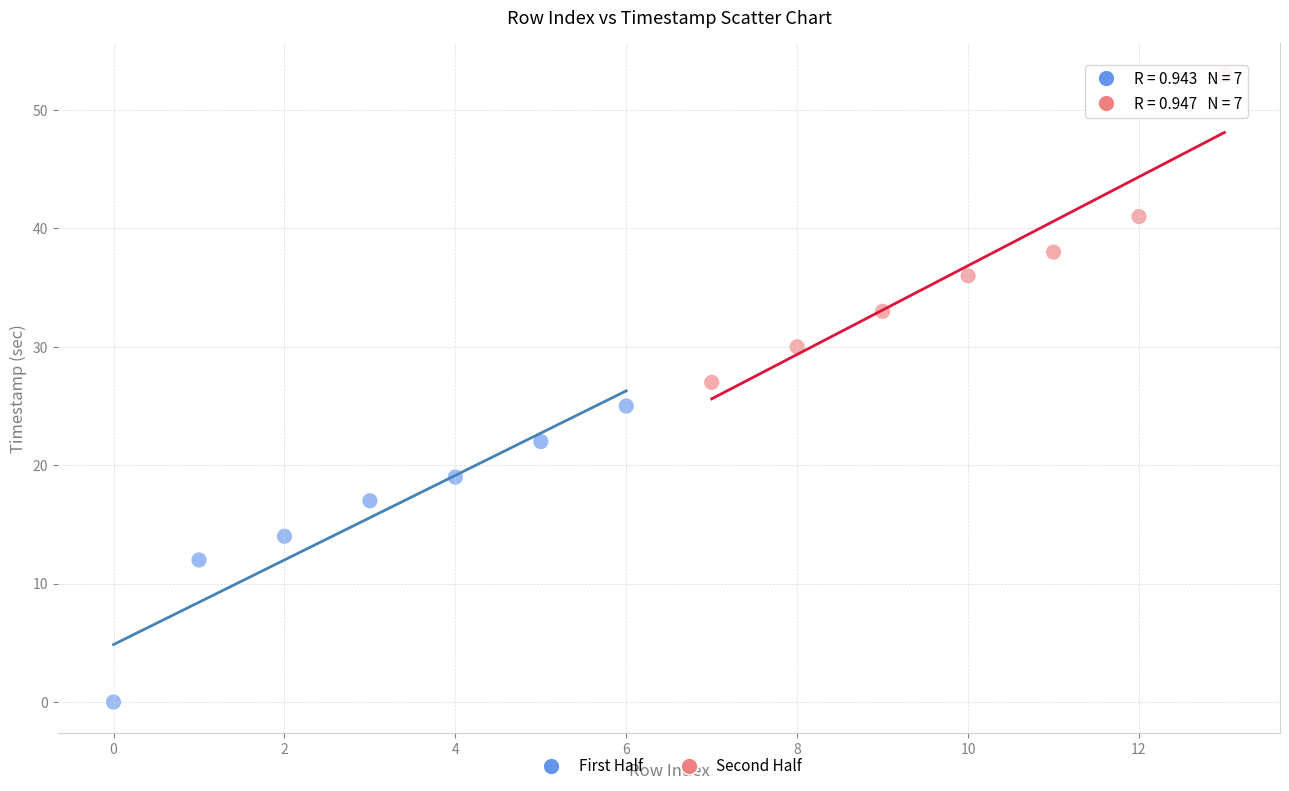

Which series reaches the maximum Y coordinate?

Second Half